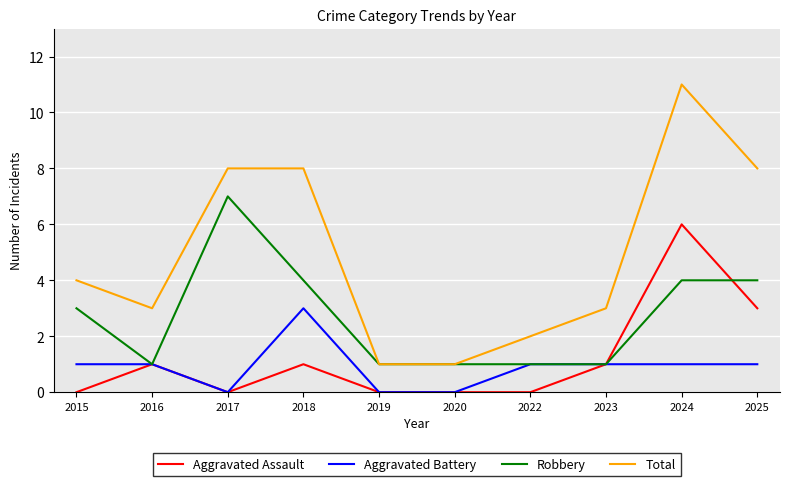

At which category is the sum across all series the highest?

2024